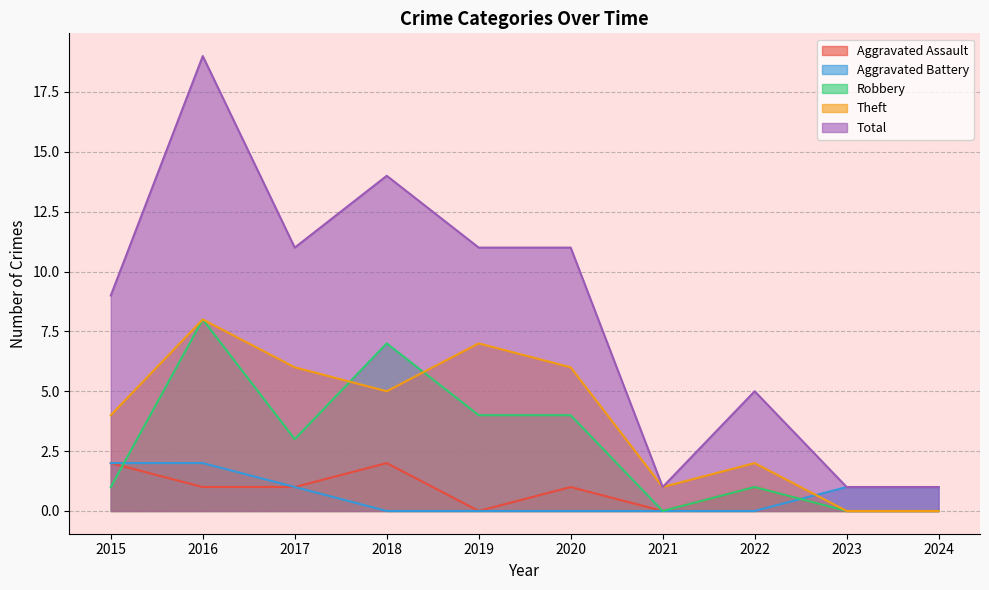

At which label does Total first exceed 11?

2016